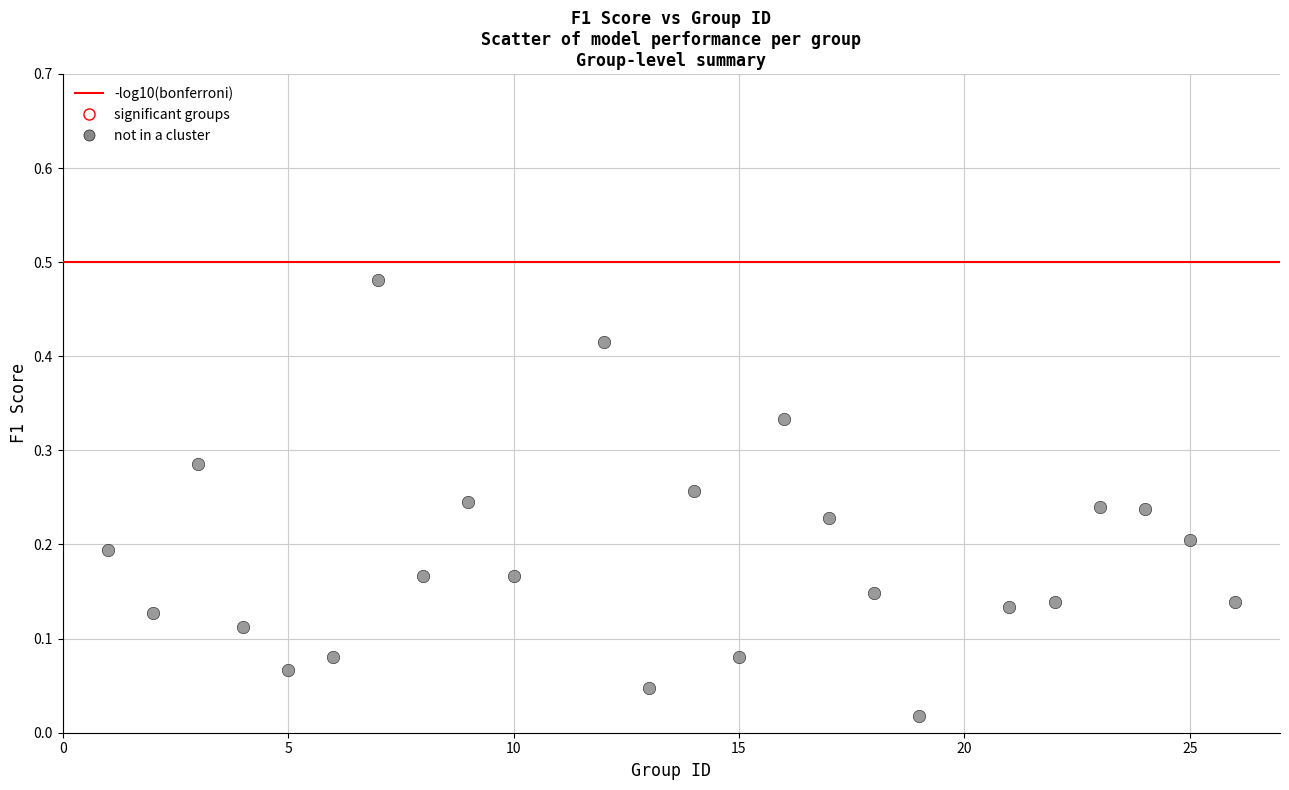

What is the range of X values (max minus min)?

25.0